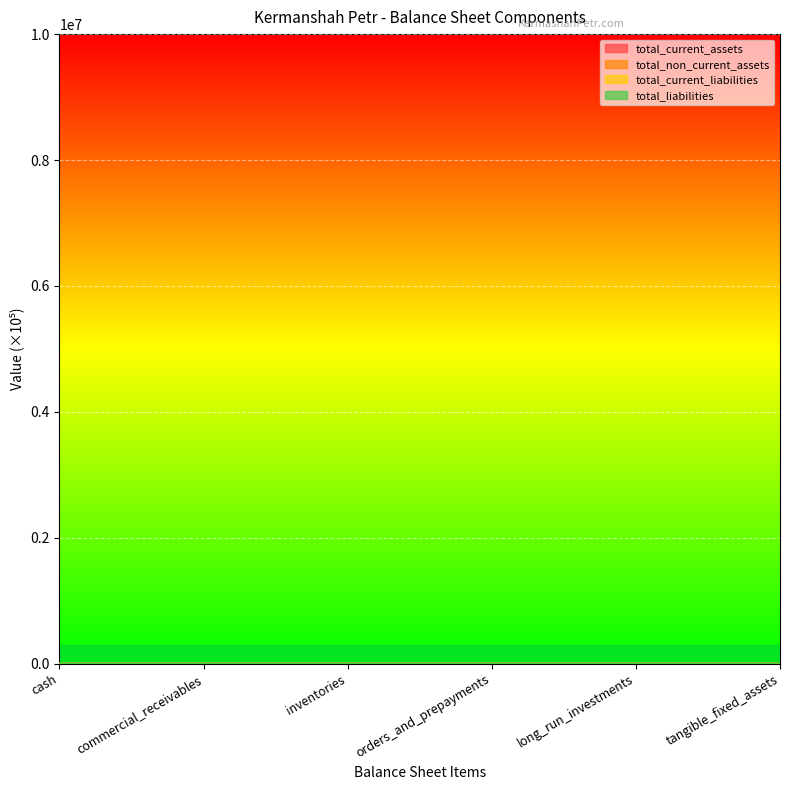

Is it true that total_current_liabilities equals 1.1 at tangible_fixed_assets?

True